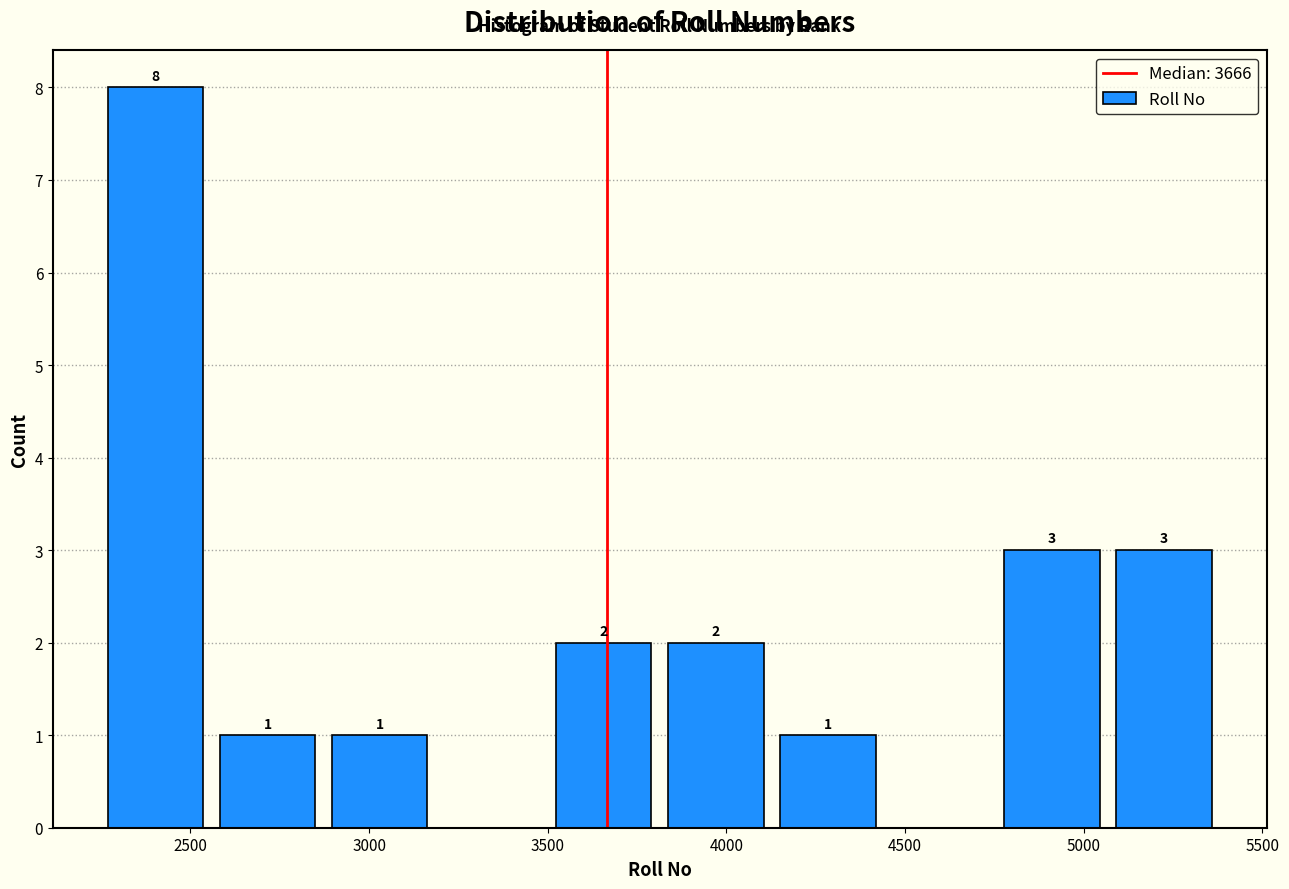

Which range on the x-axis has the tallest bar?

2250 to 2550